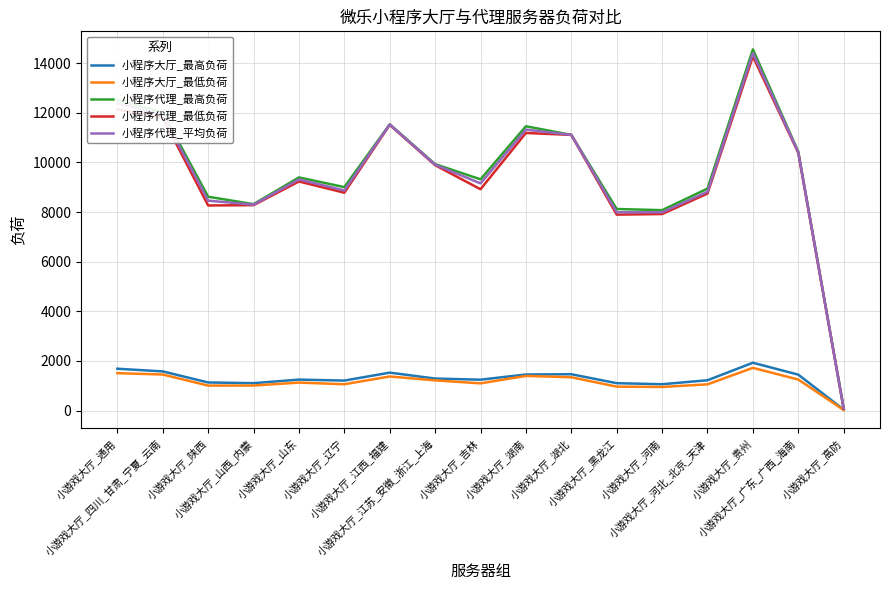

What is the maximum value for 小程序大厅_最低负荷?

1720.0